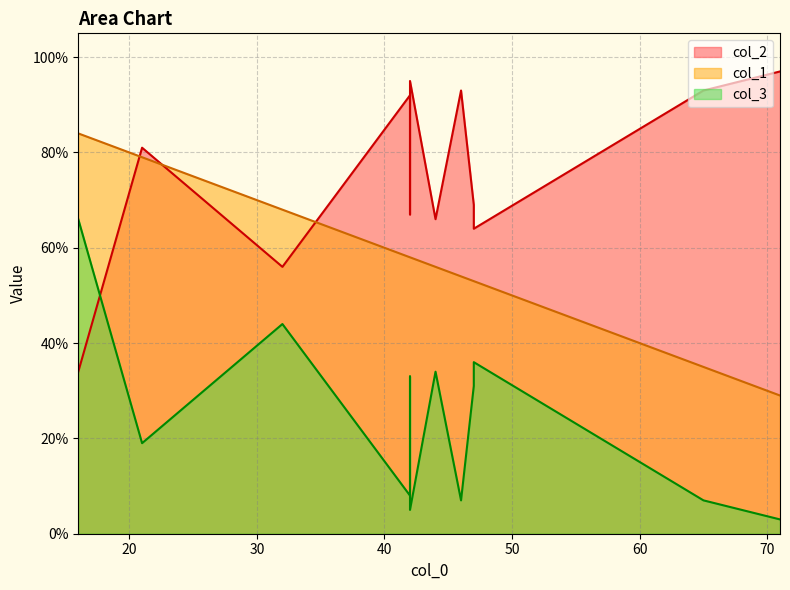

Which has a higher value, 46 or 42?

42